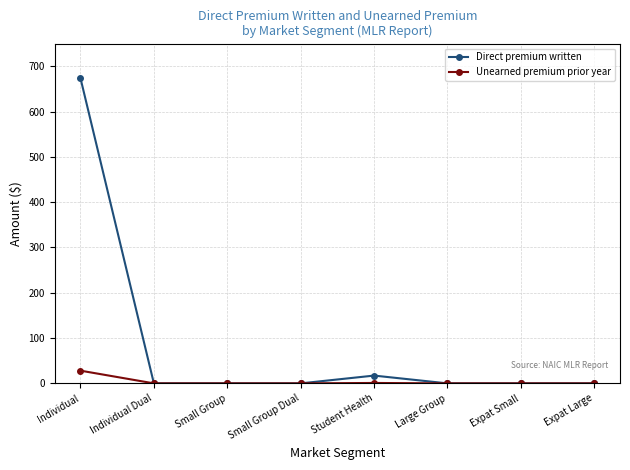

Rank the series by their average value, from lowest to highest.

Unearned premium prior year, Direct premium written